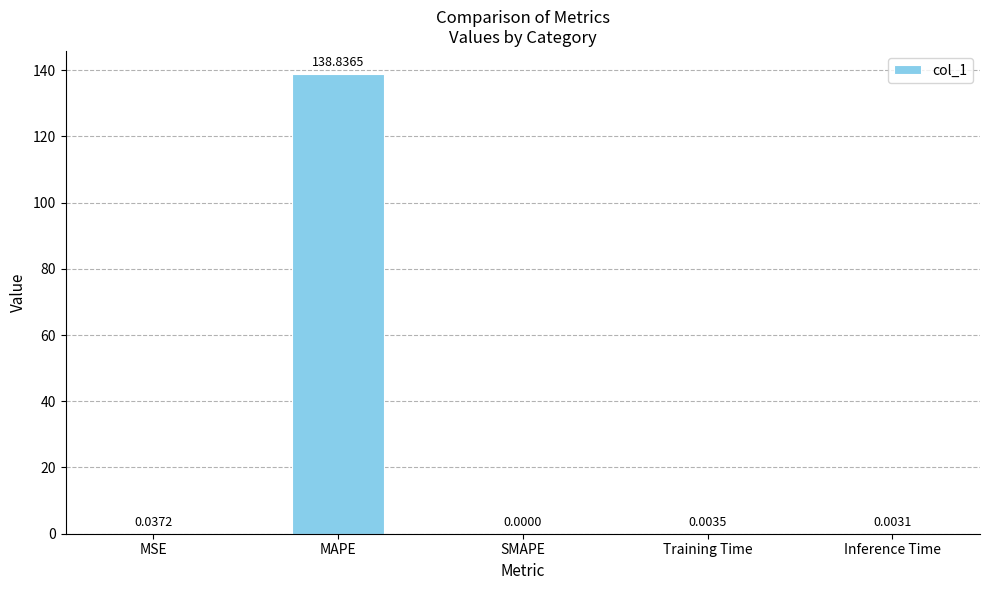

Are the bars grouped side by side (vs. stacked)?

No